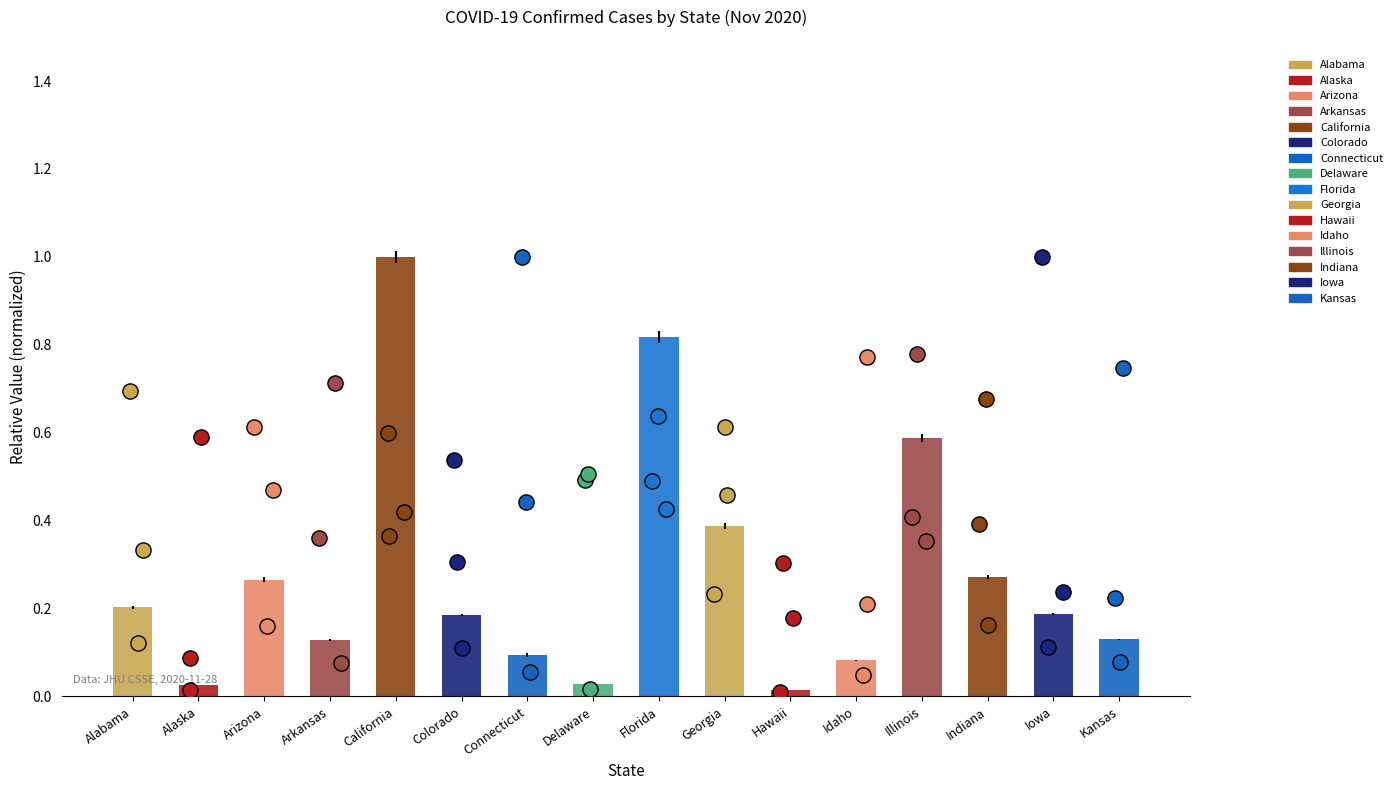

What is the change in value from Indiana to Kansas?

-0.1